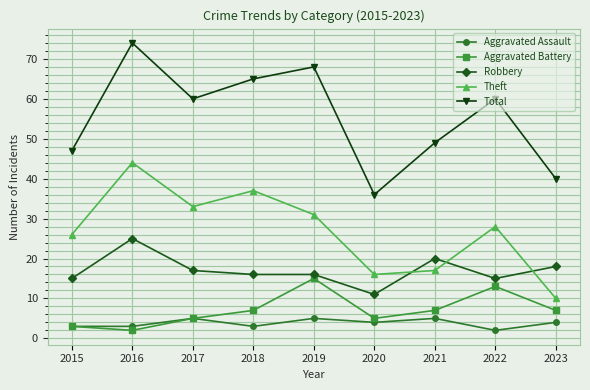

True or false: Aggravated Assault and Robbery intersect in this chart.

False